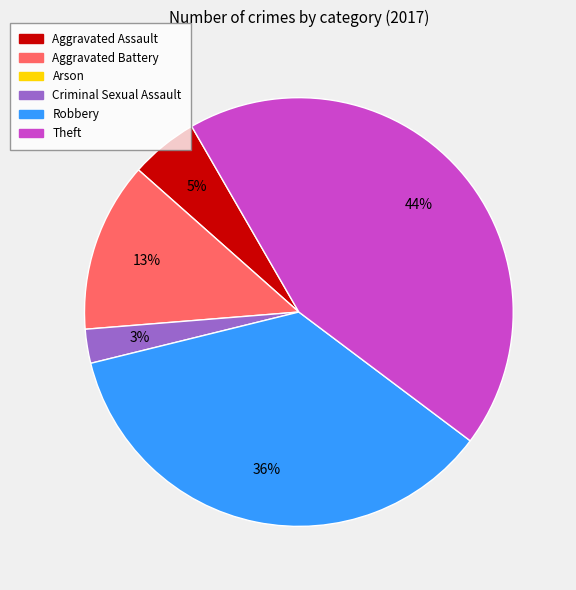

Does any single category account for the majority?

No